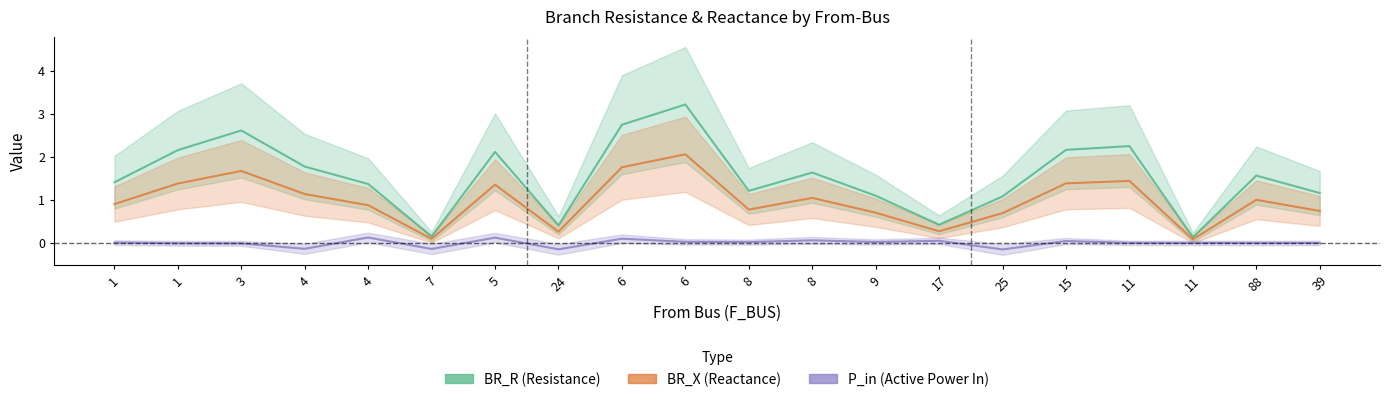

At how many categories does at least one series exceed 0?

20